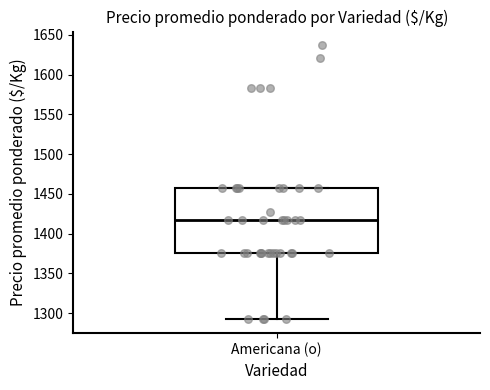

Read this box plot against the y-axis: the position of the median line, the range covered by the box, and the ends of both whiskers. The values are not printed on the chart, so give them approximately, as read against the axis.

median 1415, box 1375 to 1460, whiskers 1290 to 1460